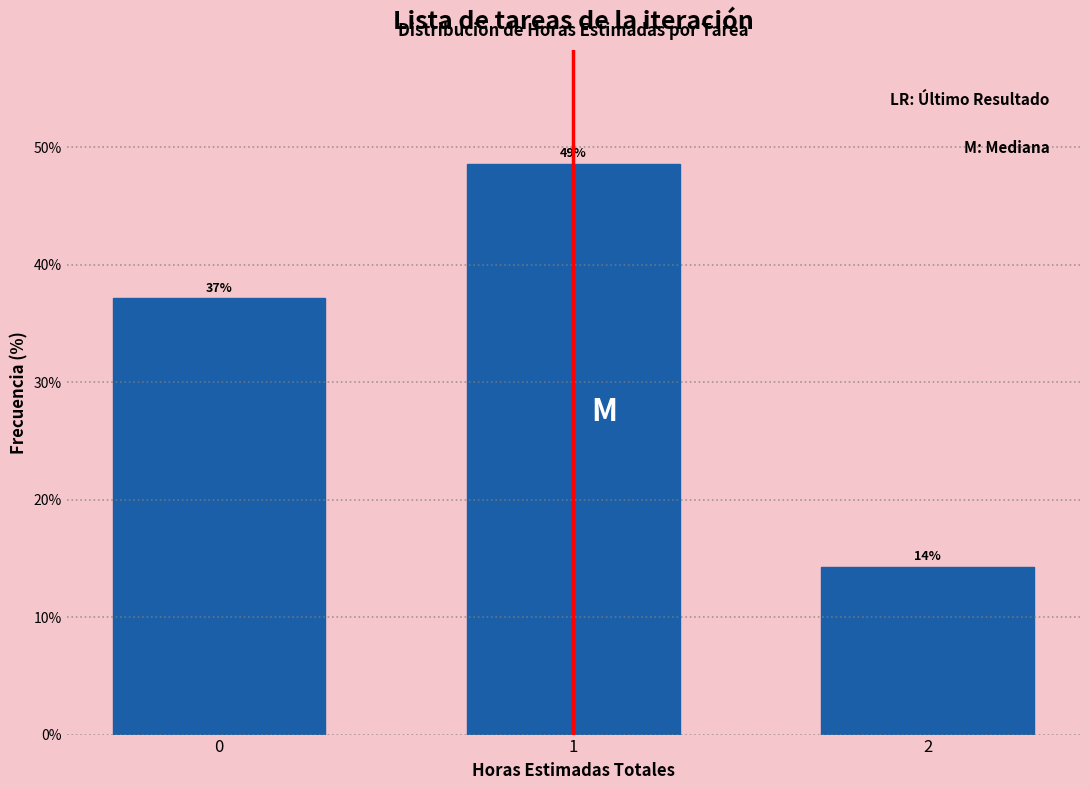

Does the chart contain any negative values?

No